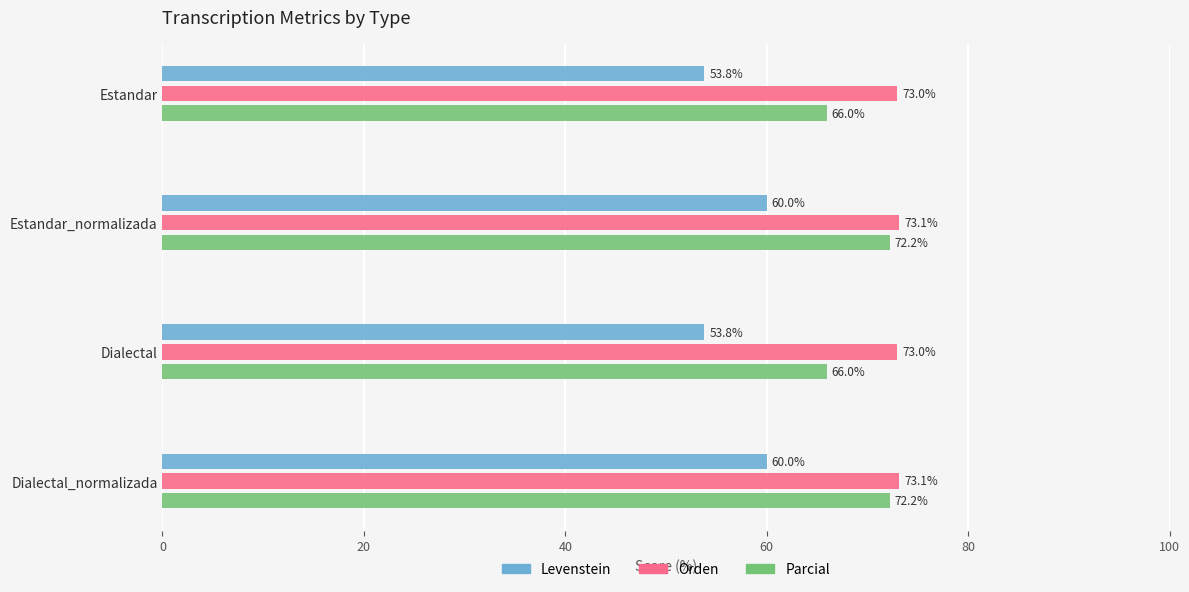

What is the spread (max minus min) of values at Dialectal?

19.2